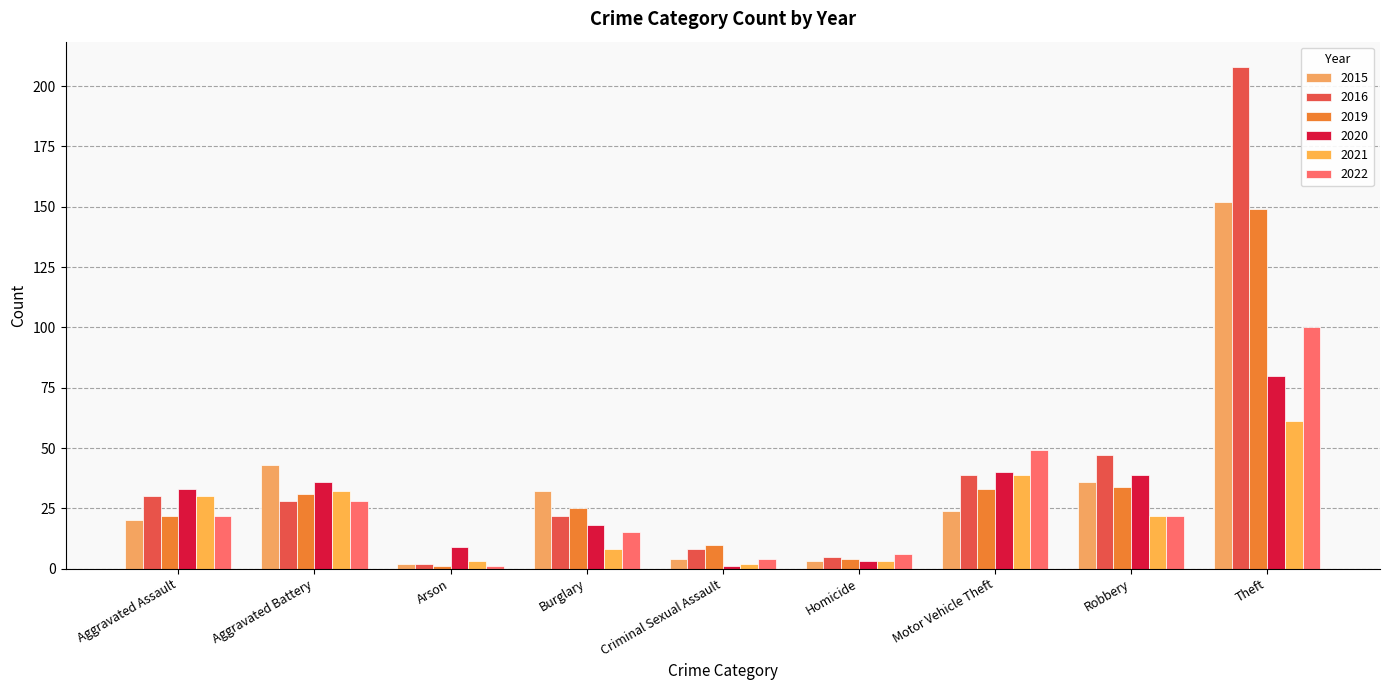

What is the label of the 3rd bar from the left?

Arson